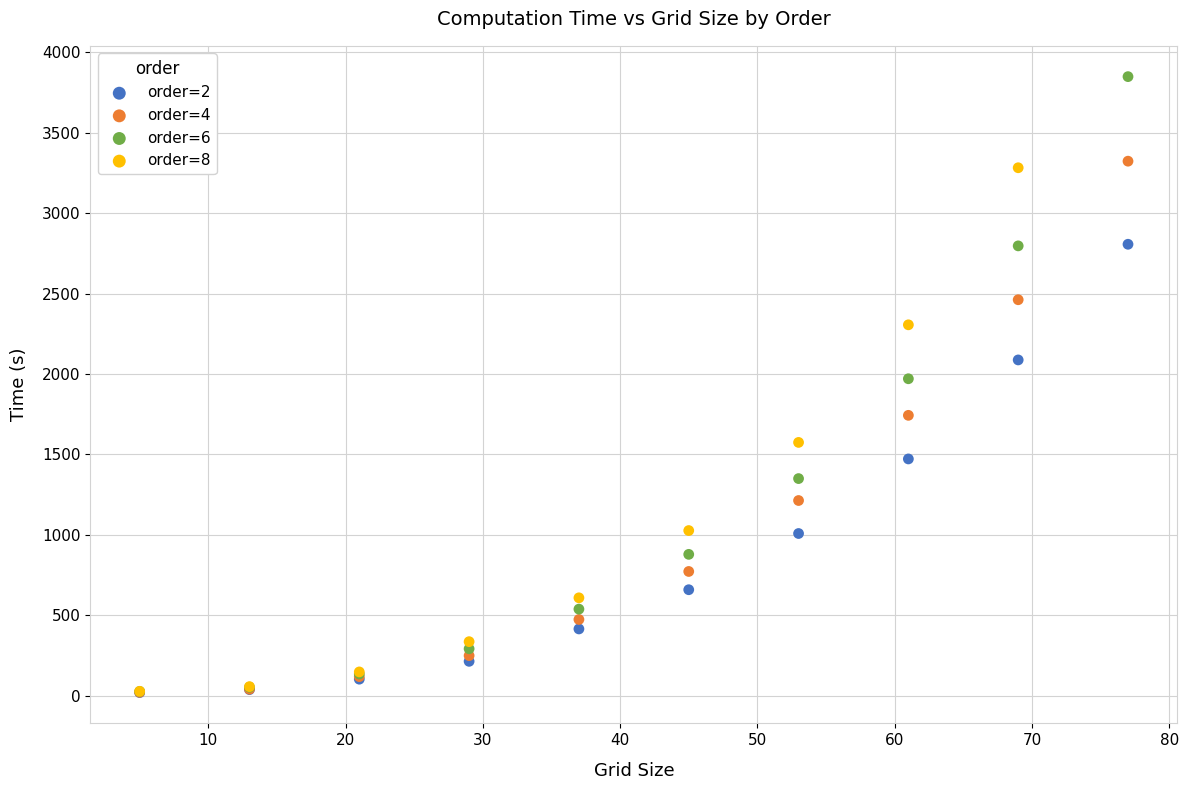

Which series has the largest Y range (max minus min)?

order=6